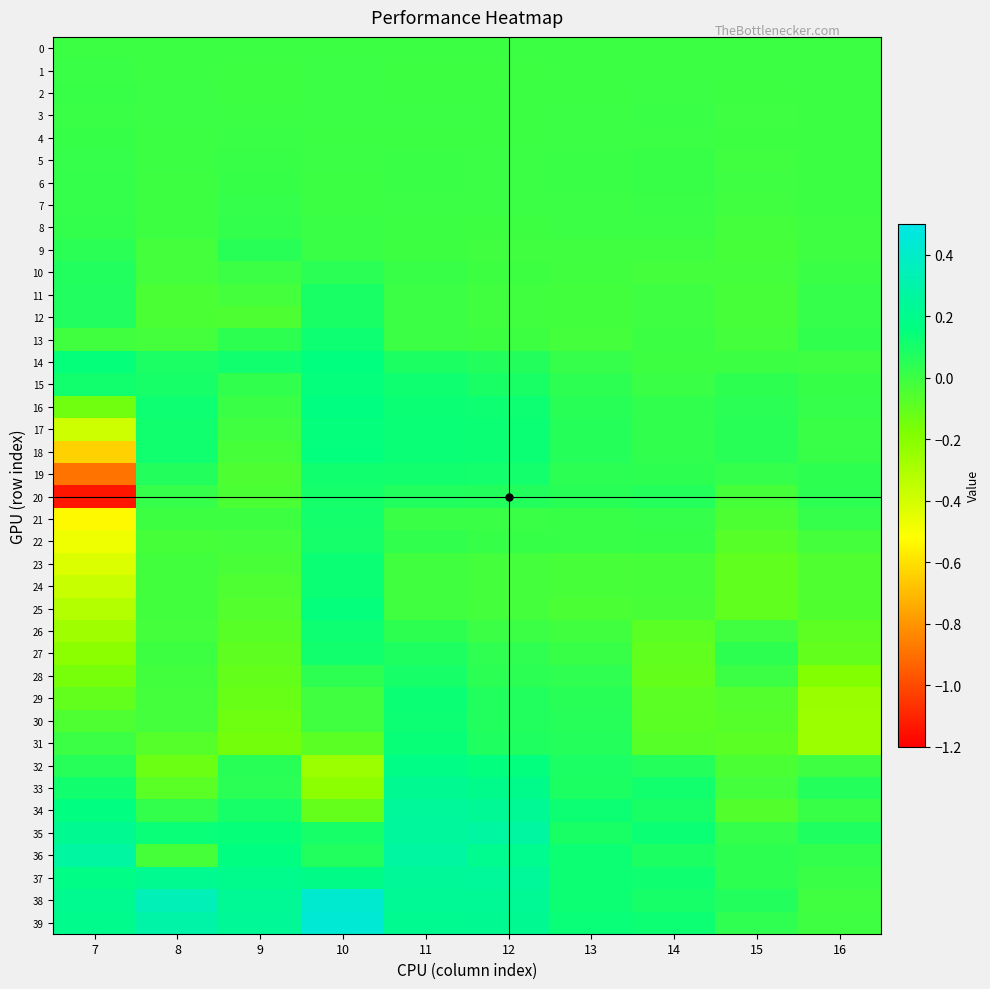

What is the spread (max minus min) of values at 7?

1.4